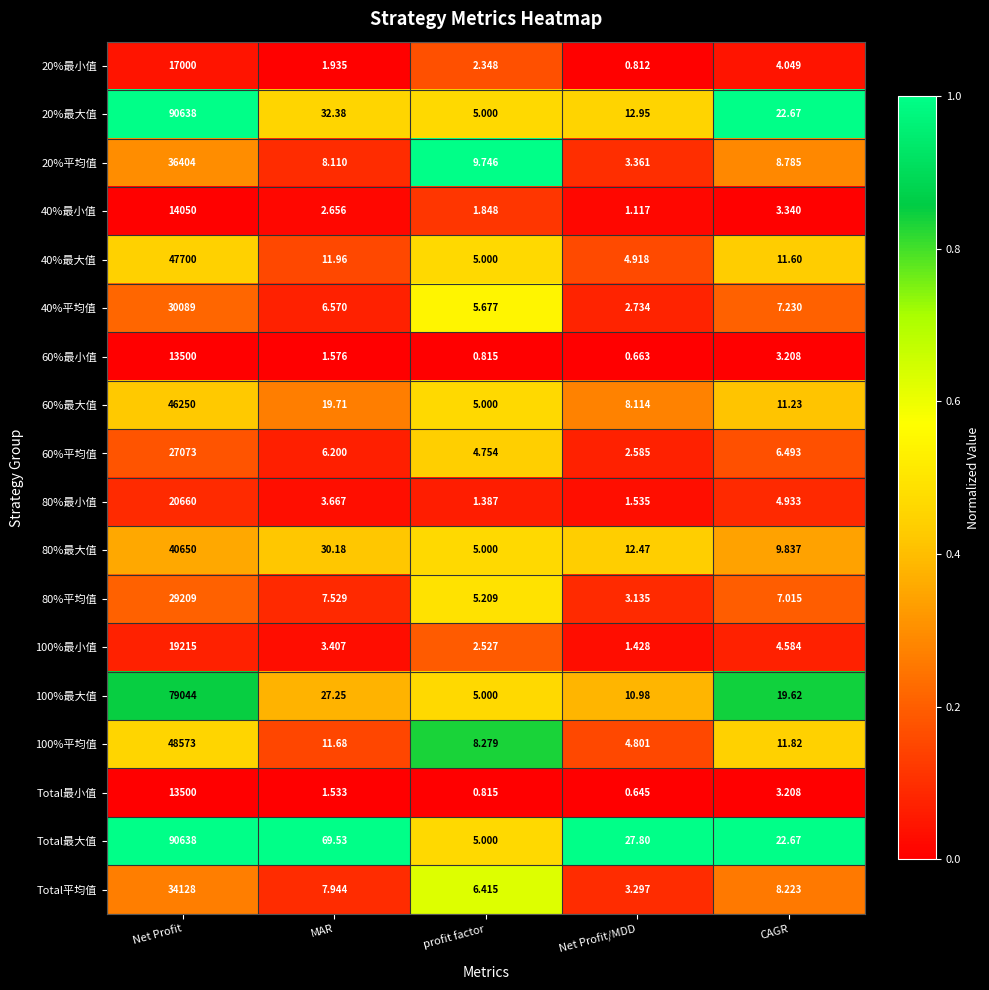

At which label does 100%最大值 reach its peak?

Net Profit